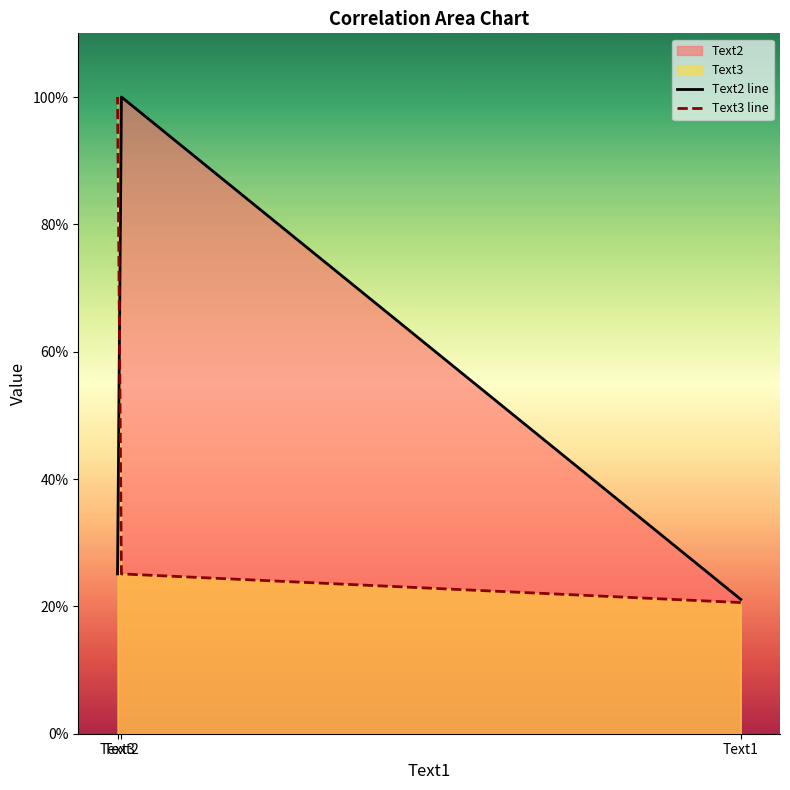

Does the chart have visible grid lines?

No